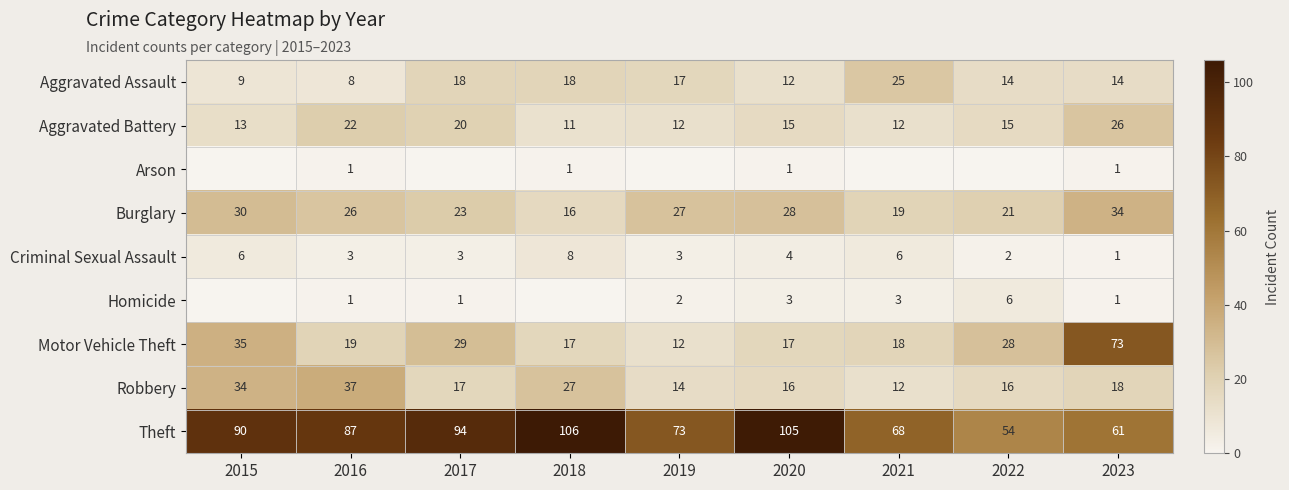

What is the total value across all series at 2018?

204